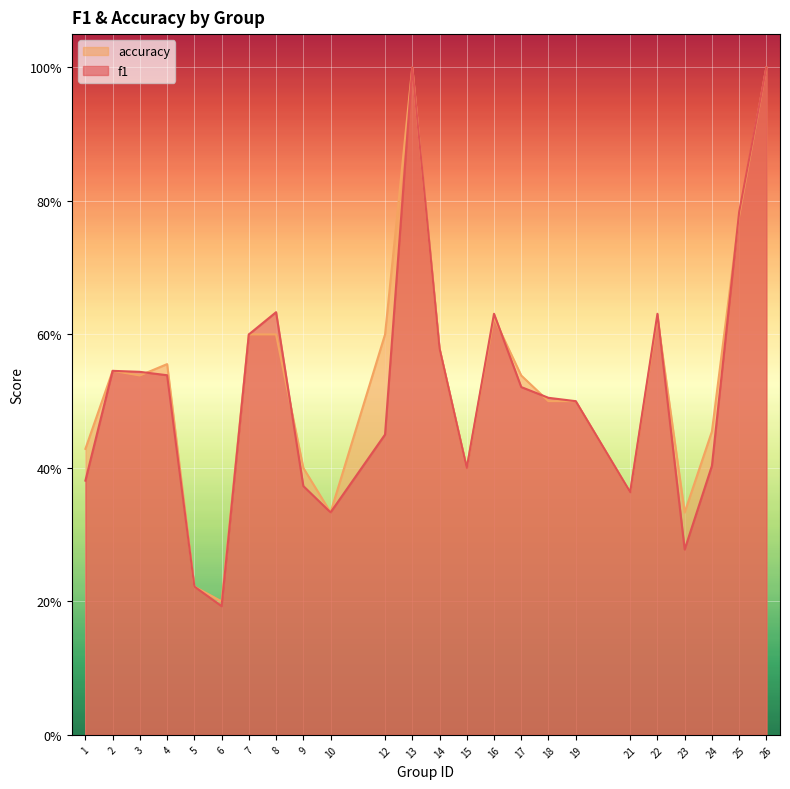

Which series has the largest total across all categories?

accuracy